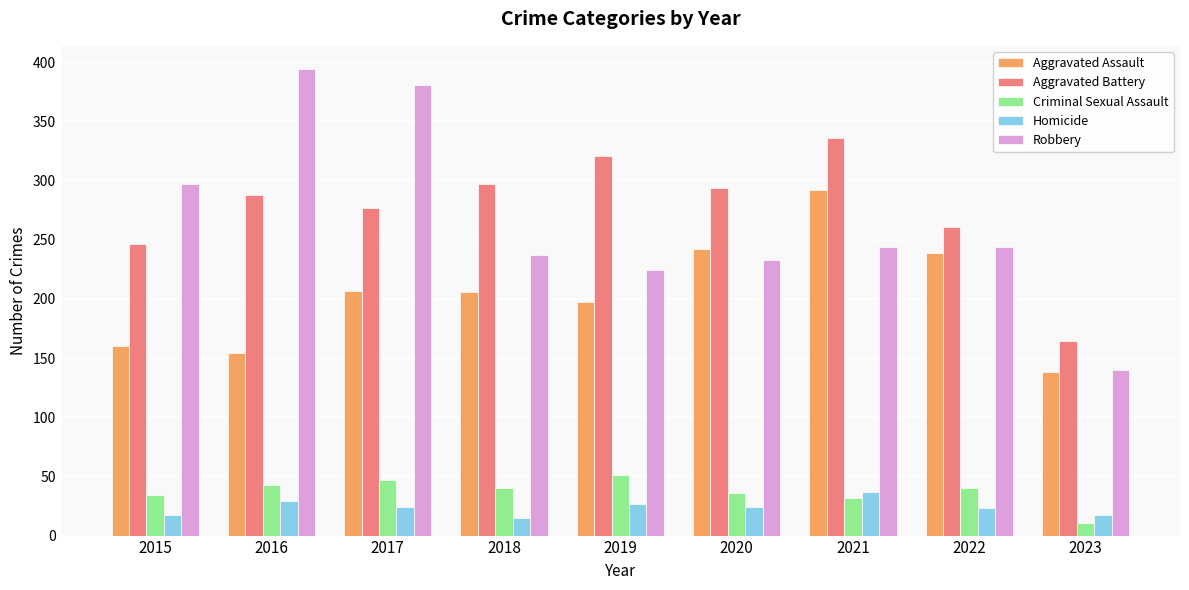

What are all the series names shown in the legend?

Aggravated Assault, Aggravated Battery, Criminal Sexual Assault, Homicide, Robbery